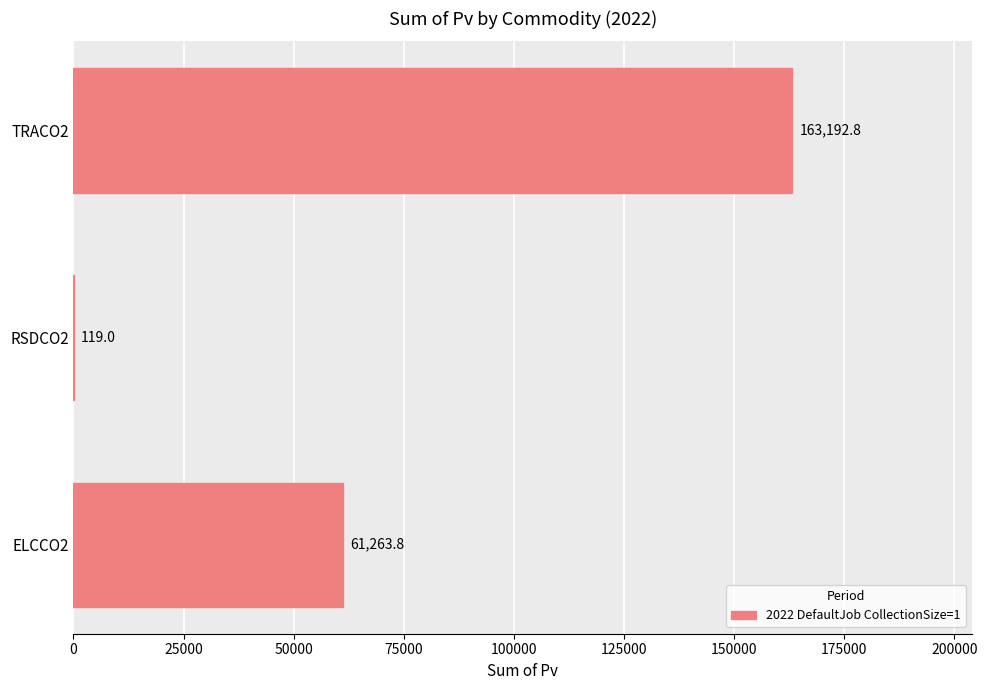

What is the greatest value displayed?

163192.8